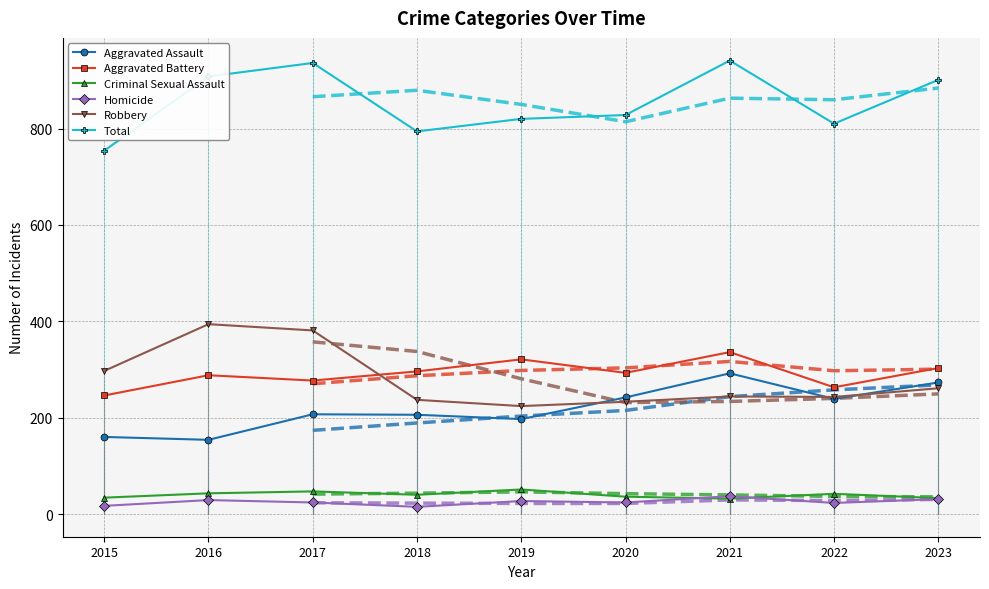

Between 2022 and 2023, which series saw the biggest shift?

Total